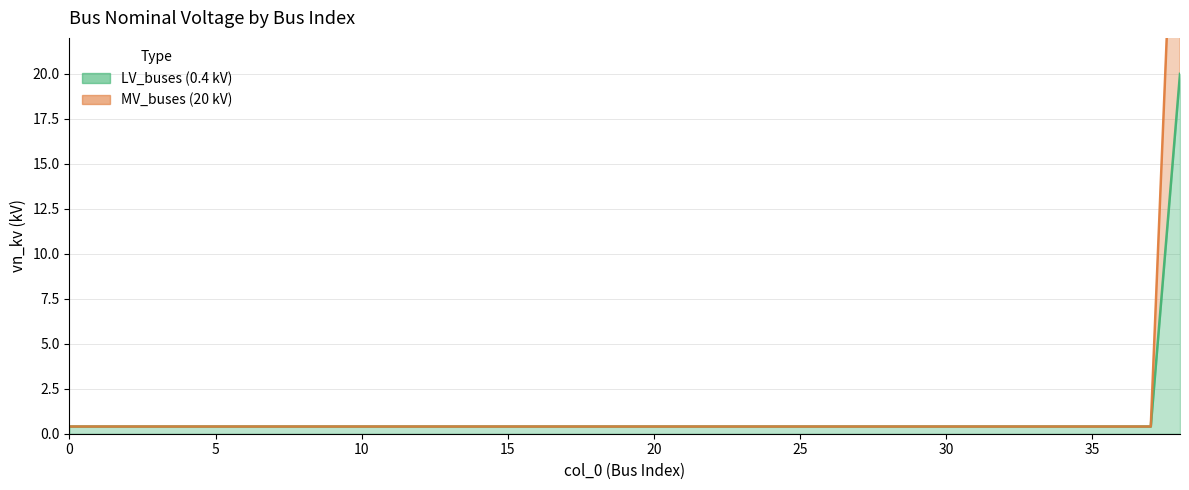

List the labels in order of MV_buses (20 kV) value, smallest first.

0, 1, 2, 3, 4, 5, 6, 7, 8, 9, 10, 11, 12, 13, 14, 15, 16, 17, 18, 19, 20, 21, 22, 23, 24, 25, 26, 27, 28, 29, 30, 31, 32, 33, 34, 35, 36, 37, 38